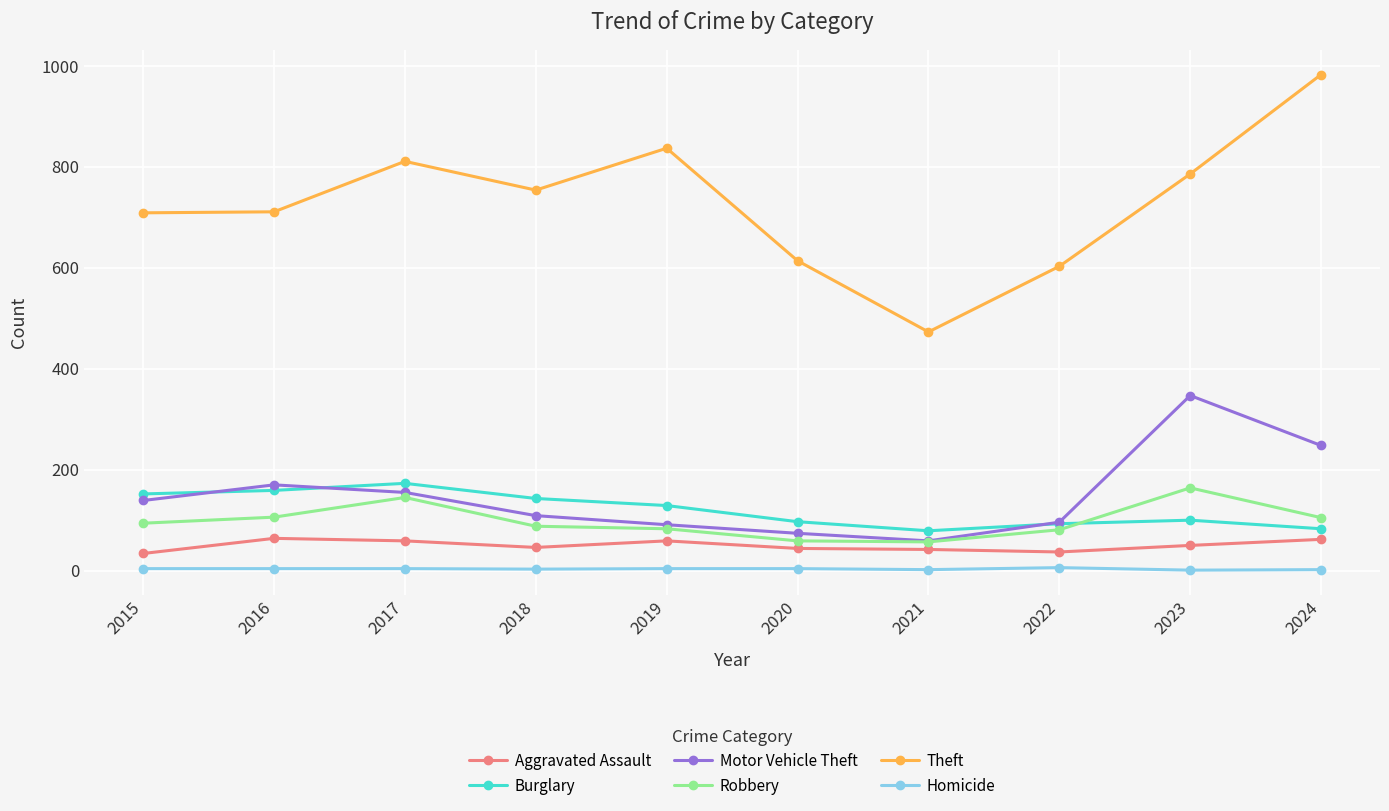

Which series has the largest total across all categories?

Theft